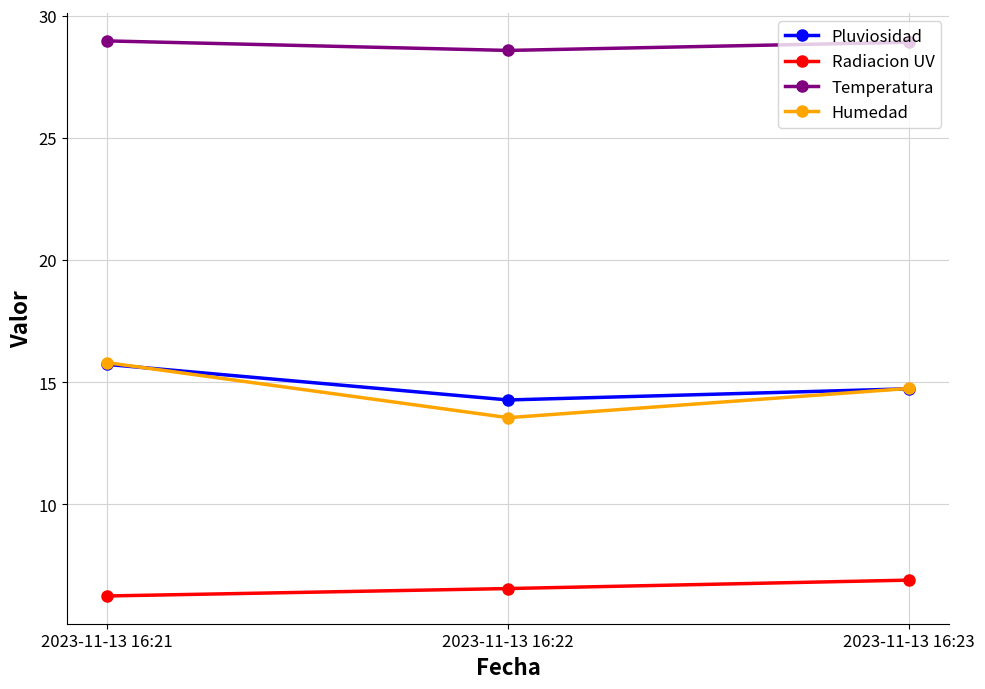

At which category is the sum across all series the highest?

2023-11-13 16:21